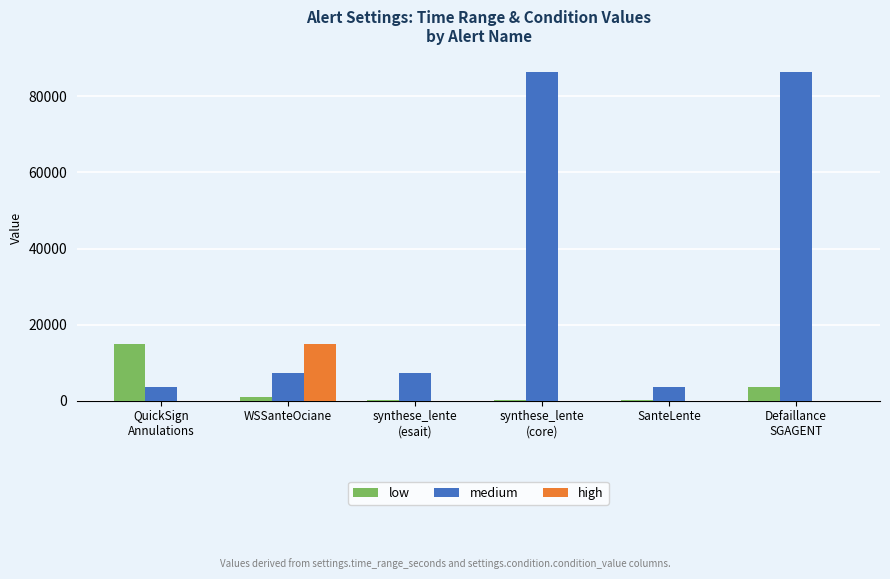

What is the greatest value displayed?

86400